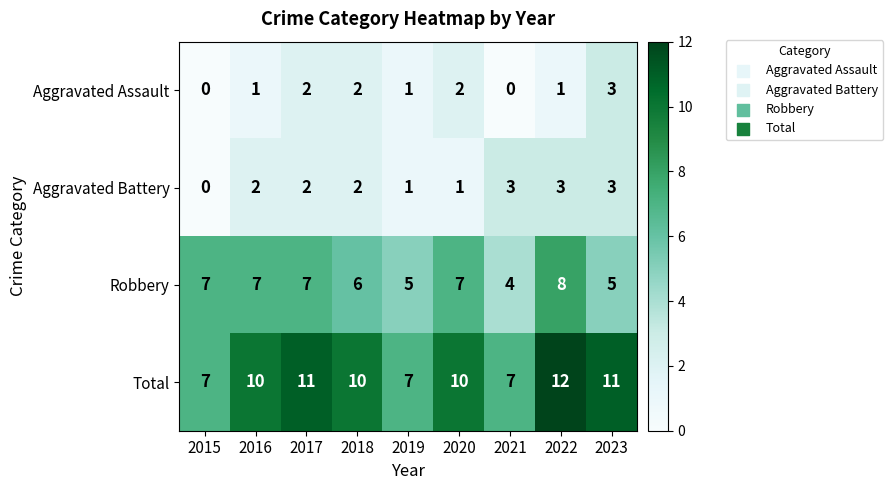

At how many categories does at least one series exceed 1?

9